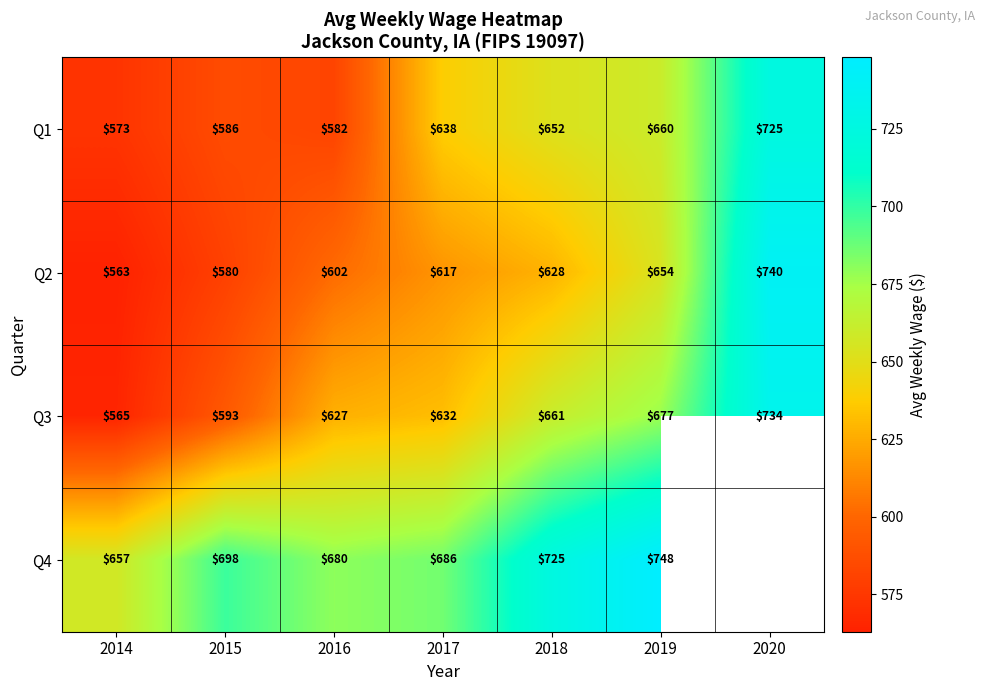

At which label is Q2 closest to 651?

2019